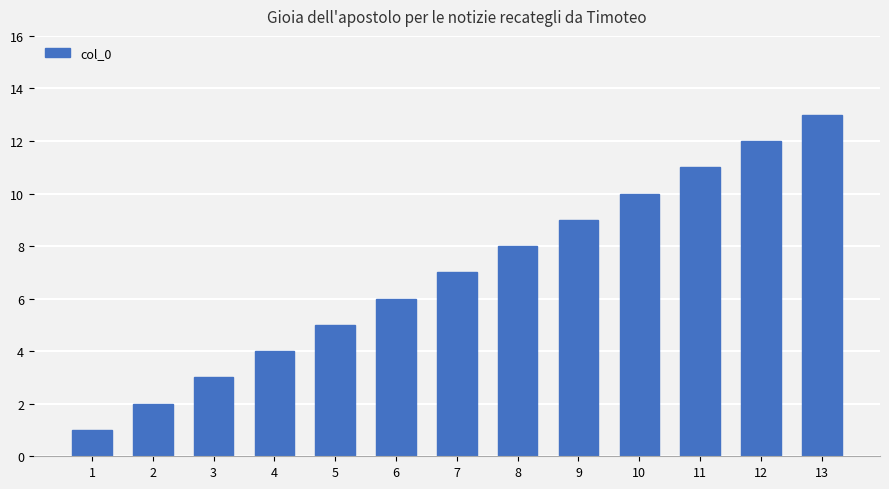

What is the difference between the second highest and minimum values?

11